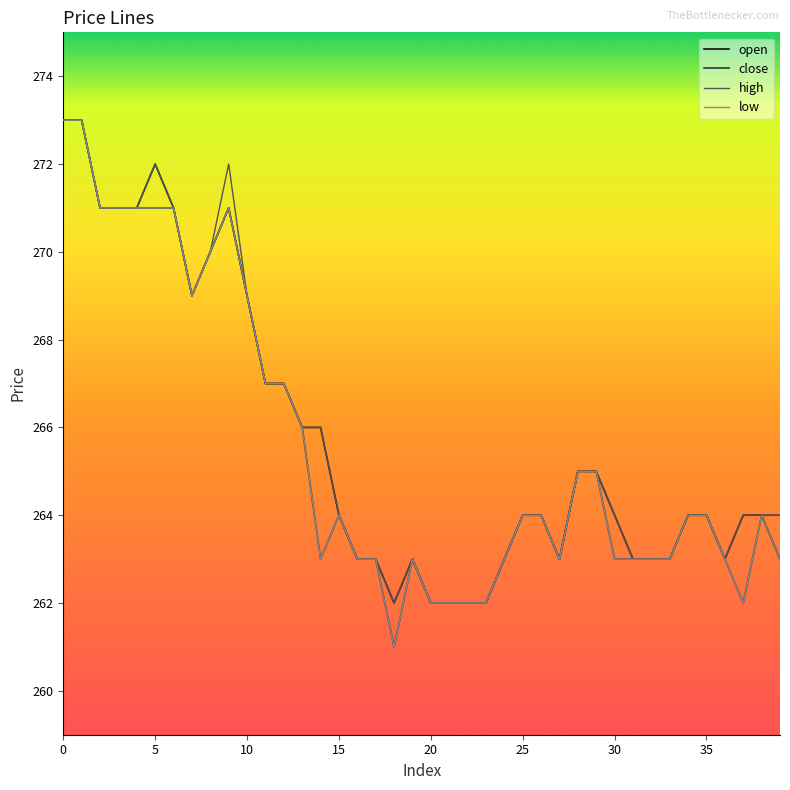

What is the minimum value for open?

262